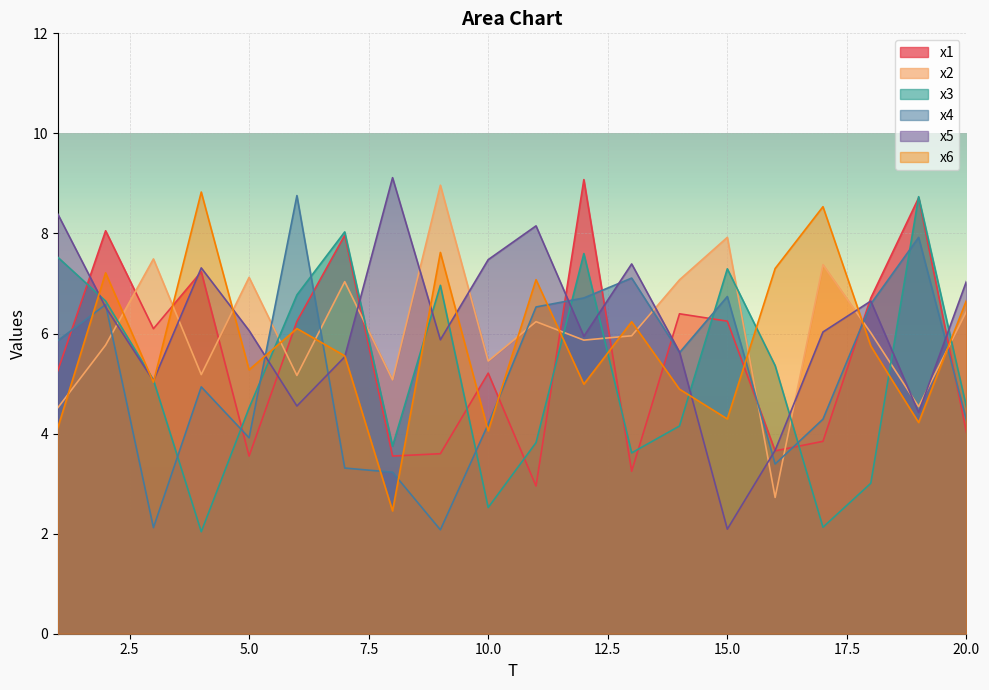

What is the sum of the x2 values at 11 and 15?

14.2